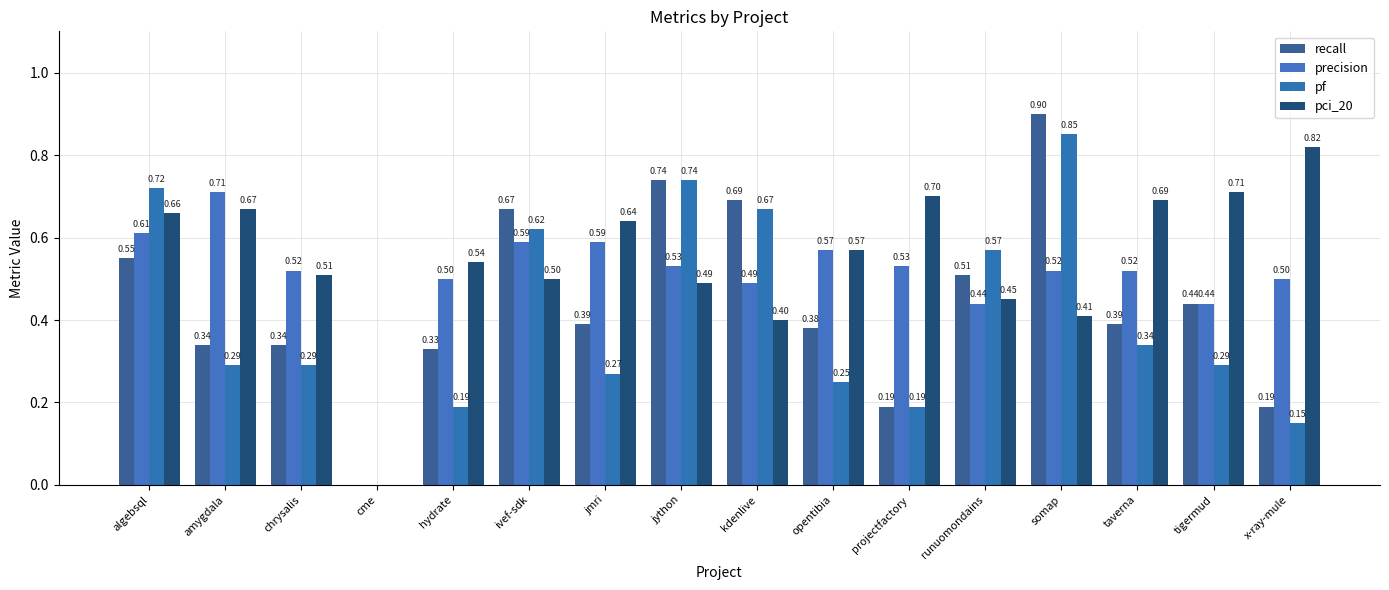

What is the difference between the pci_20 values at cme and somap?

0.4